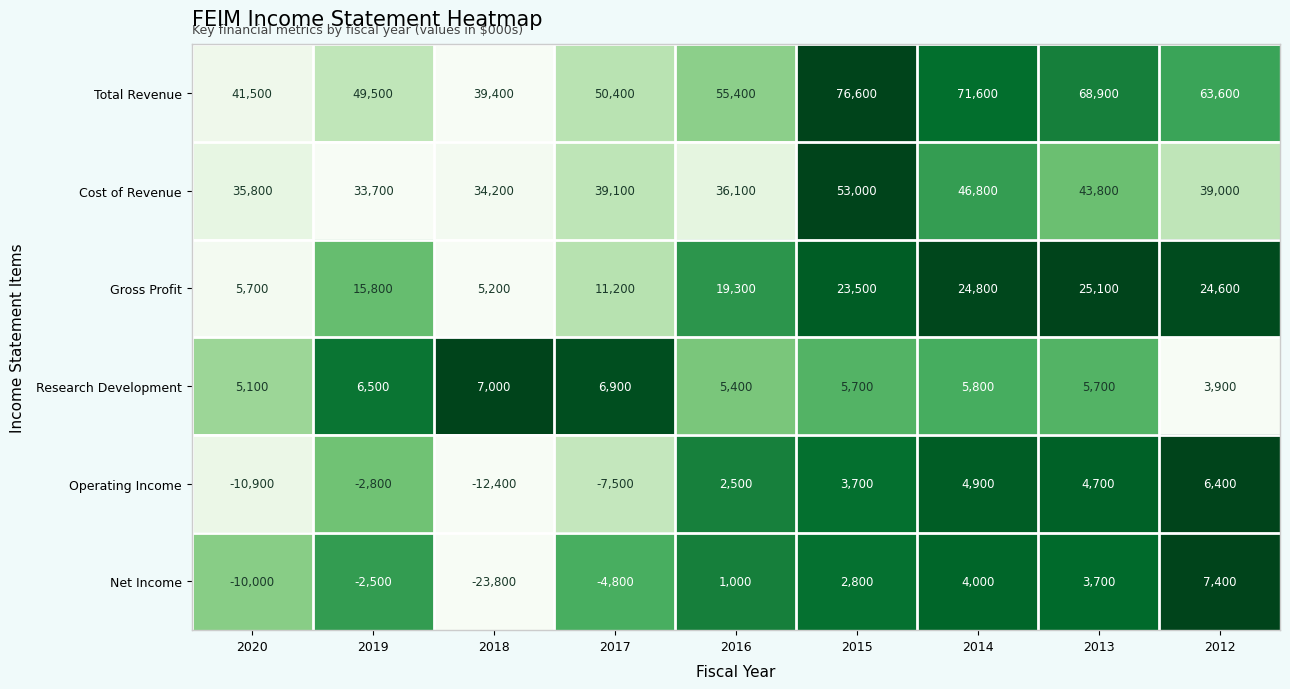

Which series changed the most between 2014 and 2013?

Cost of Revenue